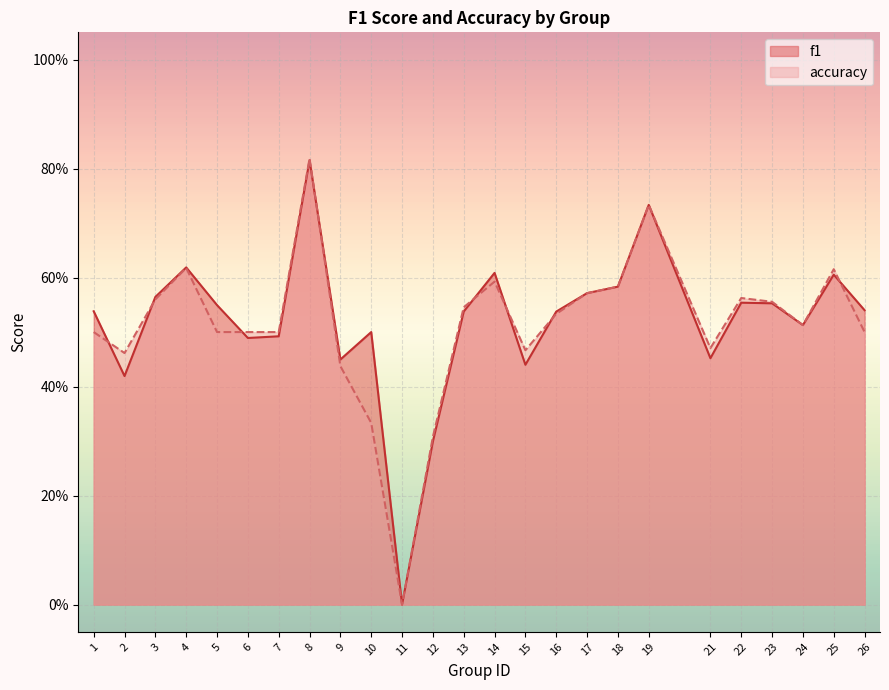

At how many categories does at least one series exceed 0?

24